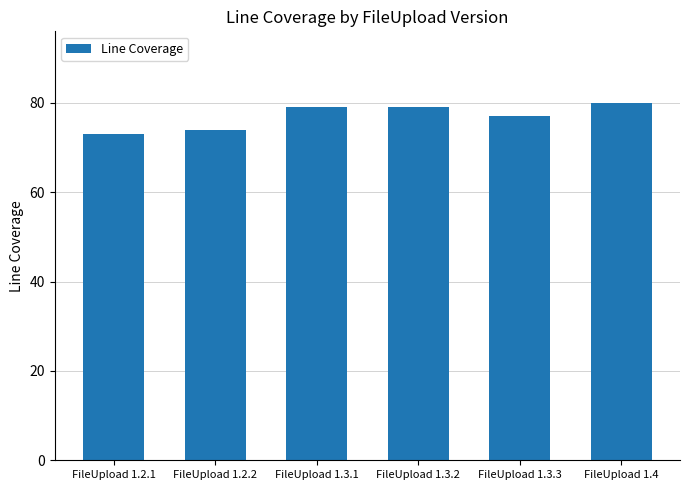

Reading left to right, list all the values displayed in this chart.

73	74	79	79	77	80